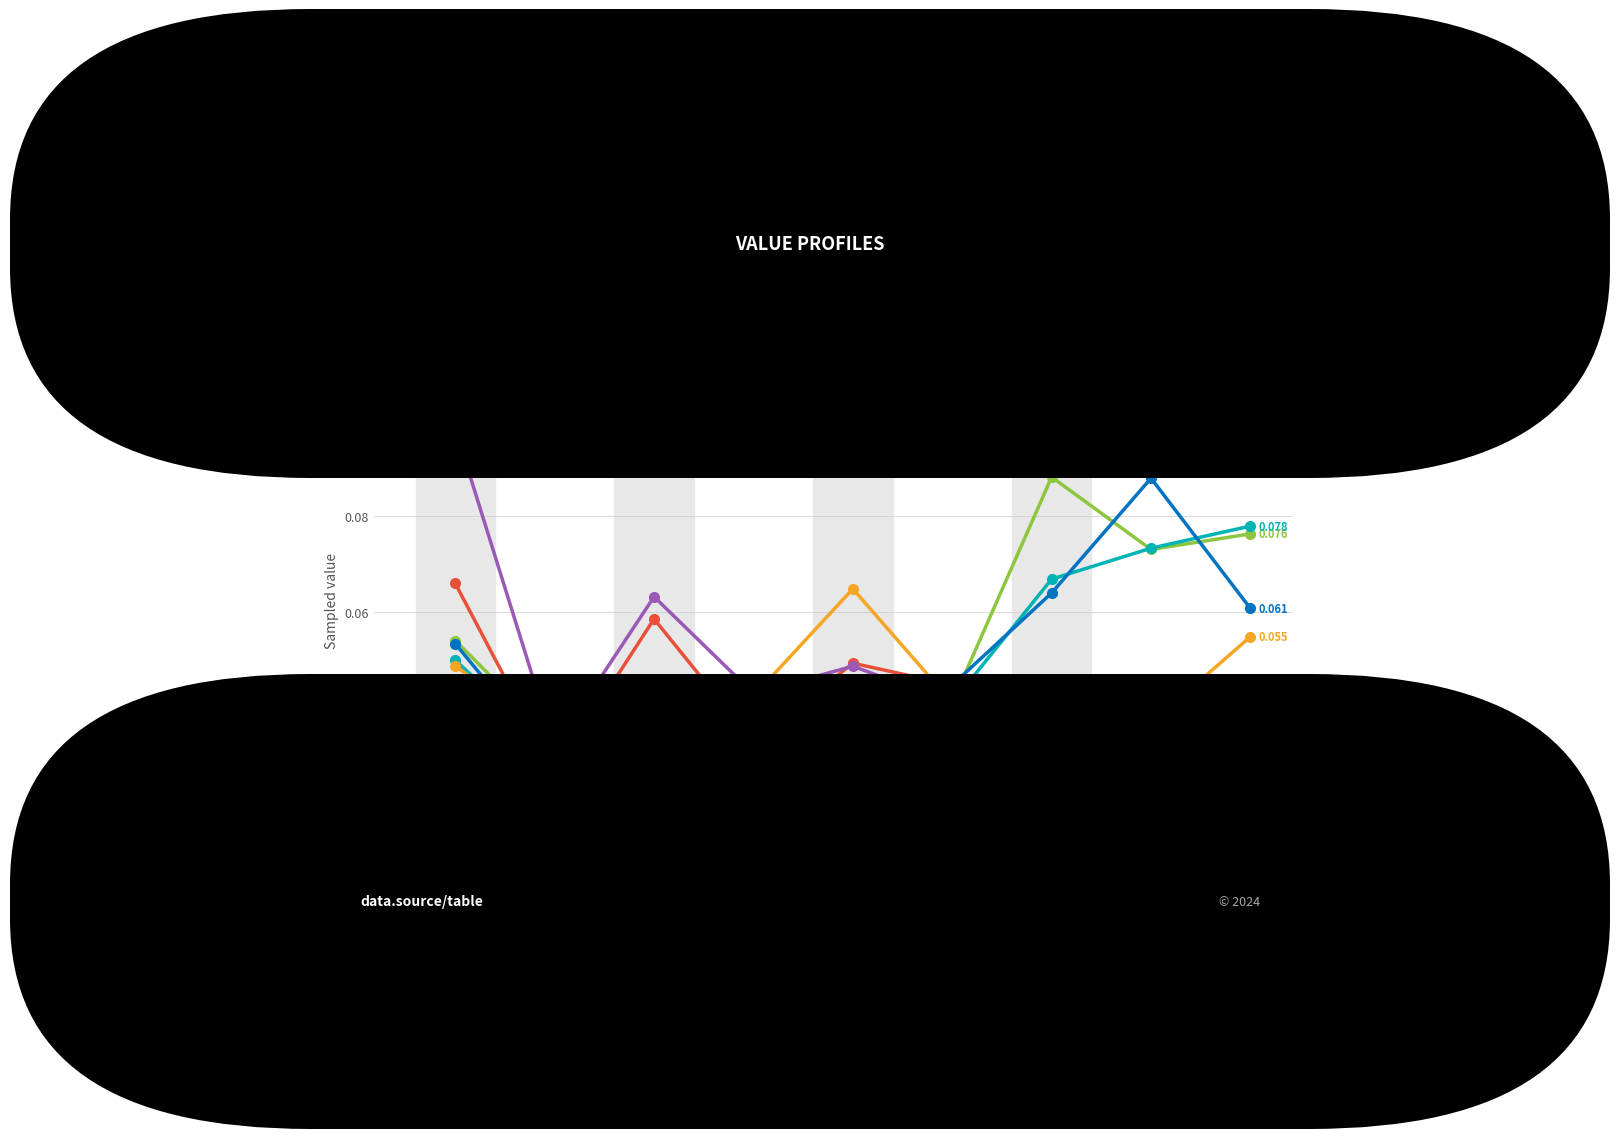

True or false: Series 2 has more than 0 interior local peaks.

True